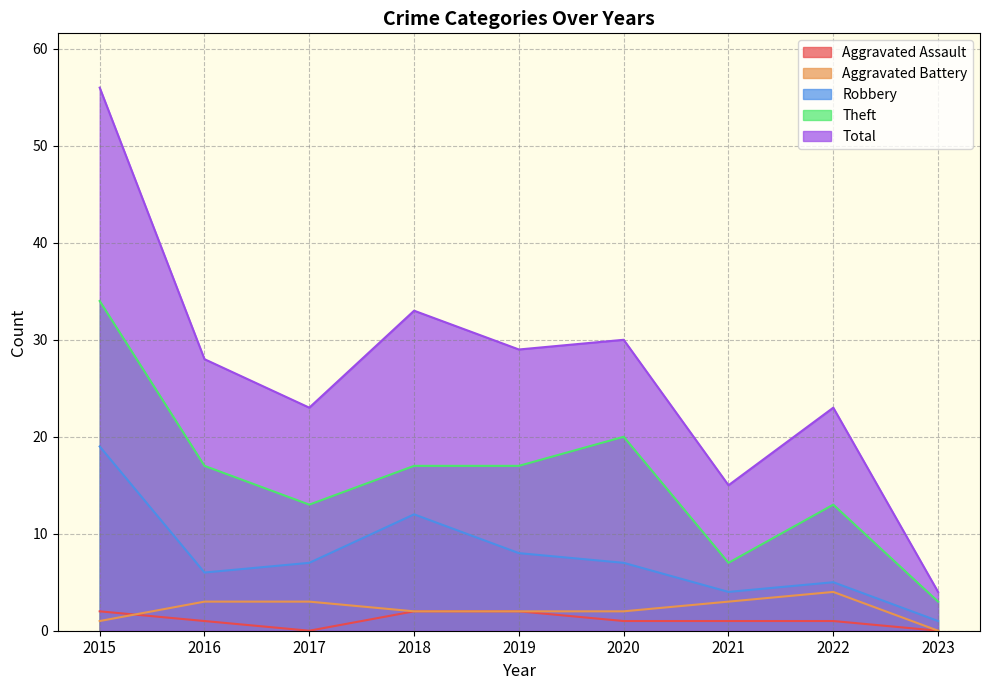

At how many categories does at least one series exceed 38?

1